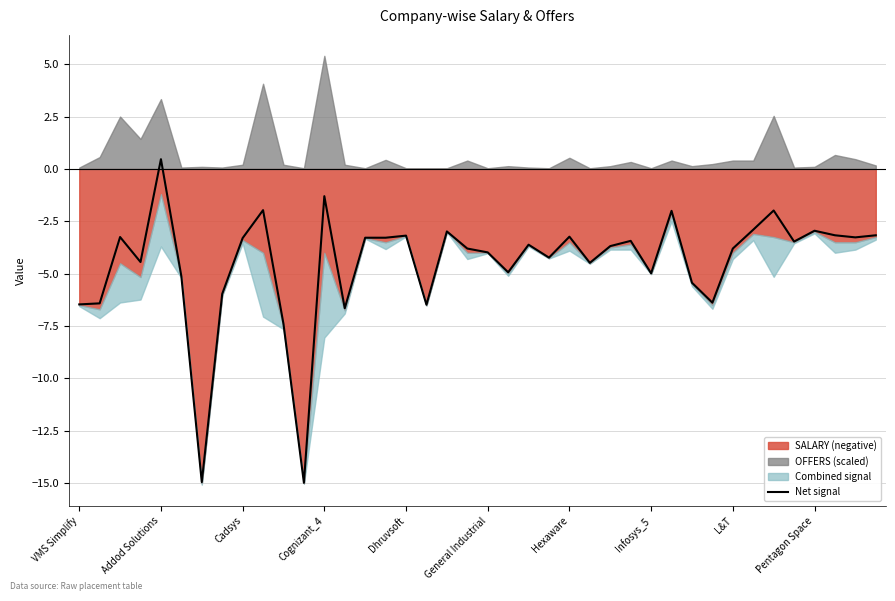

What is the minimum value for Net signal?

-15.0